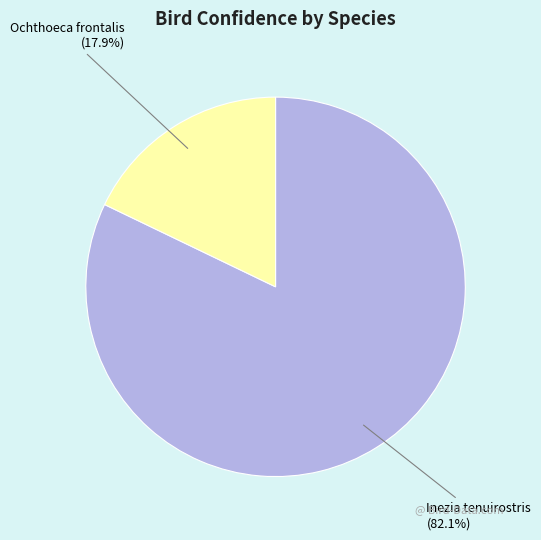

How many segments does this pie chart have?

2